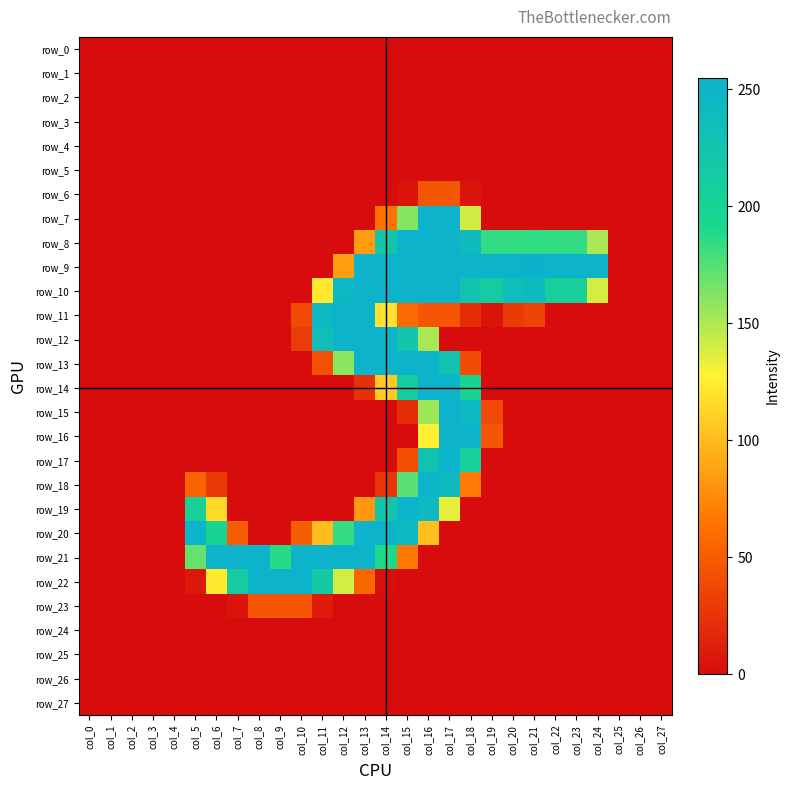

Reading right to left, transcribe all the data shown in this chart.

row_0: 0	0	0	0	0	0	0	0	0	0	0	0	0	0	0	0	0	0	0	0	0	0	0	0	0	0	0	0
row_1: 0	0	0	0	0	0	0	0	0	0	0	0	0	0	0	0	0	0	0	0	0	0	0	0	0	0	0	0
row_2: 0	0	0	0	0	0	0	0	0	0	0	0	0	0	0	0	0	0	0	0	0	0	0	0	0	0	0	0
row_3: 0	0	0	0	0	0	0	0	0	0	0	0	0	0	0	0	0	0	0	0	0	0	0	0	0	0	0	0
row_4: 0	0	0	0	0	0	0	0	0	0	0	0	0	0	0	0	0	0	0	0	0	0	0	0	0	0	0	0
row_5: 0	0	0	0	0	0	0	0	0	0	0	0	0	0	0	0	0	0	0	0	0	0	0	0	0	0	0	0
row_6: 0	0	0	0	0	0	0	0	0	5	47	47	5	0	0	0	0	0	0	0	0	0	0	0	0	0	0	0
row_7: 0	0	0	0	0	0	0	0	0	140	254	253	161	64	0	0	0	0	0	0	0	0	0	0	0	0	0	0
row_8: 0	0	0	151	184	184	185	184	184	240	254	253	253	222	85	0	0	0	0	0	0	0	0	0	0	0	0	0
row_9: 0	0	0	254	254	254	255	254	254	254	254	254	254	254	254	85	0	0	0	0	0	0	0	0	0	0	0	0
row_10: 0	0	0	139	206	206	241	236	211	227	254	253	253	253	254	247	123	0	0	0	0	0	0	0	0	0	0	0
row_11: 0	0	0	0	0	0	34	29	5	21	46	46	58	119	254	253	245	38	0	0	0	0	0	0	0	0	0	0
row_12: 0	0	0	0	0	0	0	0	0	0	0	151	221	253	254	253	236	30	0	0	0	0	0	0	0	0	0	0
row_13: 0	0	0	0	0	0	0	0	0	40	229	254	254	254	254	159	43	0	0	0	0	0	0	0	0	0	0	0
row_14: 0	0	0	0	0	0	0	0	0	198	254	253	211	107	23	0	0	0	0	0	0	0	0	0	0	0	0	0
row_15: 0	0	0	0	0	0	0	0	38	244	254	154	21	0	0	0	0	0	0	0	0	0	0	0	0	0	0	0
row_16: 0	0	0	0	0	0	0	0	46	253	254	127	0	0	0	0	0	0	0	0	0	0	0	0	0	0	0	0
row_17: 0	0	0	0	0	0	0	0	0	207	254	229	41	0	0	0	0	0	0	0	0	0	0	0	0	0	0	0
row_18: 0	0	0	0	0	0	0	0	0	69	241	253	174	26	0	0	0	0	0	0	0	29	55	0	0	0	0	0
row_19: 0	0	0	0	0	0	0	0	0	0	134	244	253	224	83	0	0	0	0	0	0	115	203	0	0	0	0	0
row_20: 0	0	0	0	0	0	0	0	0	0	0	103	244	253	254	184	101	51	0	0	51	198	254	0	0	0	0	0
row_21: 0	0	0	0	0	0	0	0	0	0	0	0	67	190	254	254	254	254	187	254	254	254	170	0	0	0	0	0
row_22: 0	0	0	0	0	0	0	0	0	0	0	0	0	2	56	139	215	253	254	253	211	124	7	0	0	0	0	0
row_23: 0	0	0	0	0	0	0	0	0	0	0	0	0	0	0	0	9	46	46	46	5	0	0	0	0	0	0	0
row_24: 0	0	0	0	0	0	0	0	0	0	0	0	0	0	0	0	0	0	0	0	0	0	0	0	0	0	0	0
row_25: 0	0	0	0	0	0	0	0	0	0	0	0	0	0	0	0	0	0	0	0	0	0	0	0	0	0	0	0
row_26: 0	0	0	0	0	0	0	0	0	0	0	0	0	0	0	0	0	0	0	0	0	0	0	0	0	0	0	0
row_27: 0	0	0	0	0	0	0	0	0	0	0	0	0	0	0	0	0	0	0	0	0	0	0	0	0	0	0	0